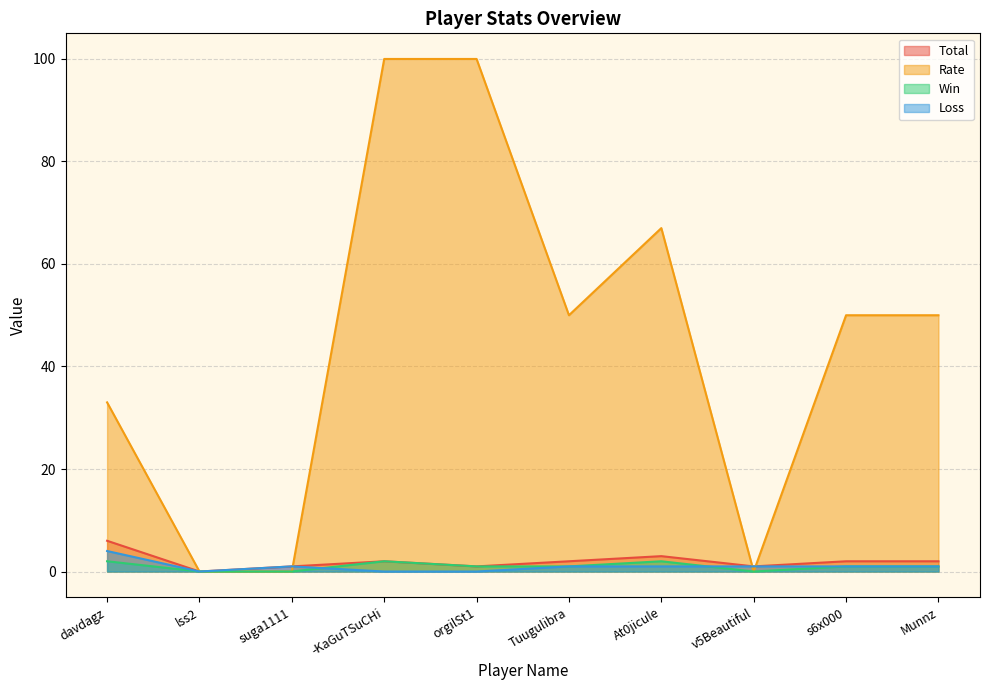

Rank the categories by Total value from lowest to highest.

lss2, suga1111, orgilSt1, v5Beautiful, -KaGuTSuCHi, Tuugulibra, s6x000, Munnz, At0jicule, davdagz